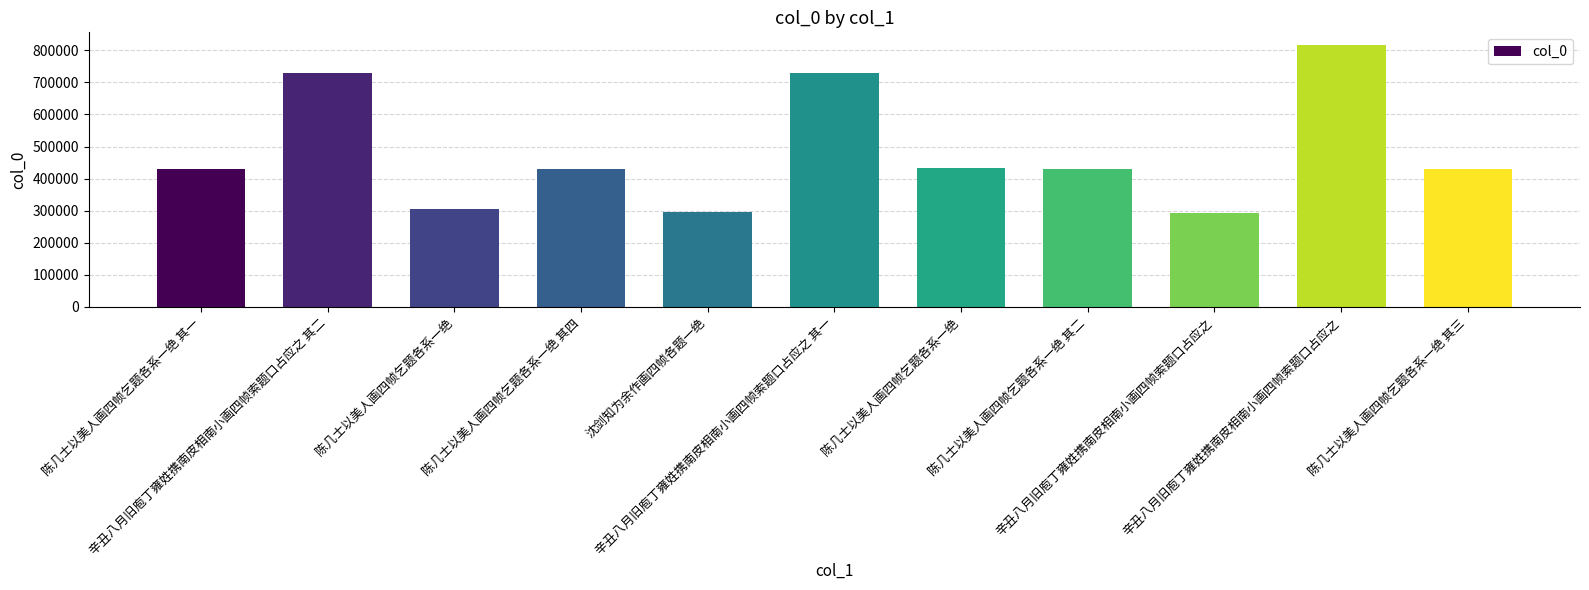

List the labels in order of value, largest first.

辛丑八月旧庖丁雍姓携南皮相南小画四帧索题口占应之, 辛丑八月旧庖丁雍姓携南皮相南小画四帧索题口占应之 其二, 辛丑八月旧庖丁雍姓携南皮相南小画四帧索题口占应之 其一, 陈几士以美人画四帧乞题各系一绝, 陈几士以美人画四帧乞题各系一绝 其四, 陈几士以美人画四帧乞题各系一绝 其三, 陈几士以美人画四帧乞题各系一绝 其二, 陈几士以美人画四帧乞题各系一绝 其一, 陈几士以美人画四帧乞题各系一绝, 沈剑知为余作画四帧各题一绝, 辛丑八月旧庖丁雍姓携南皮相南小画四帧索题口占应之